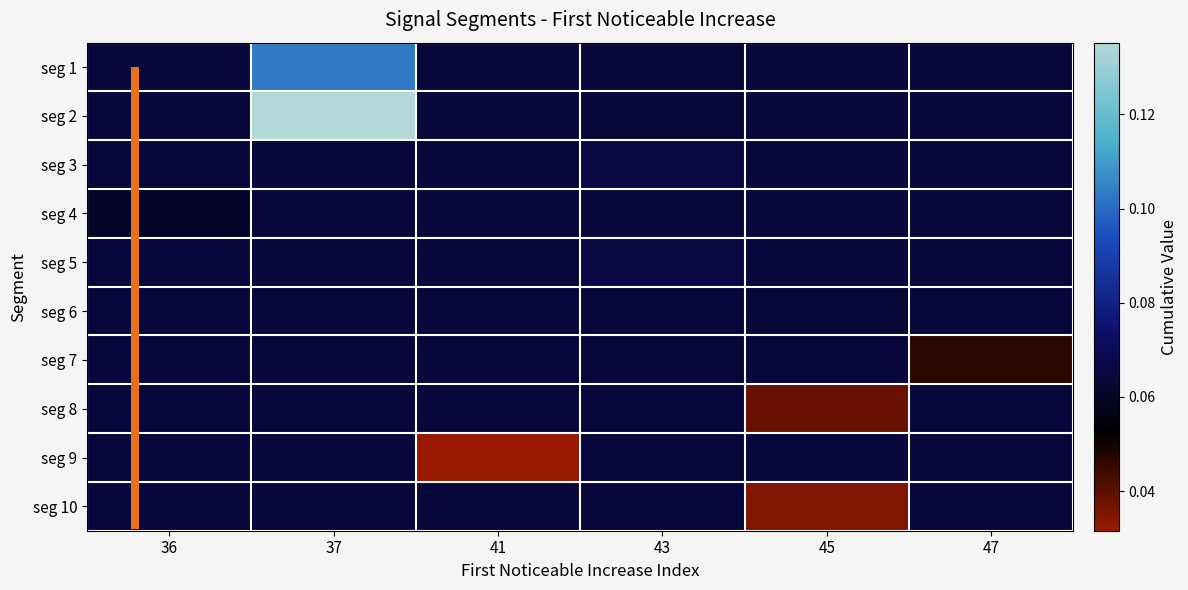

At which category is the sum across all series the highest?

37